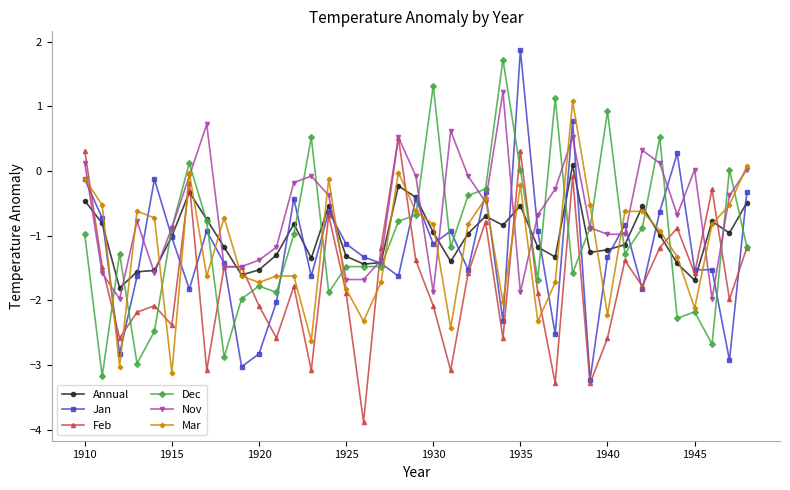

True or false: Mar has more than 1 interior local peaks.

True